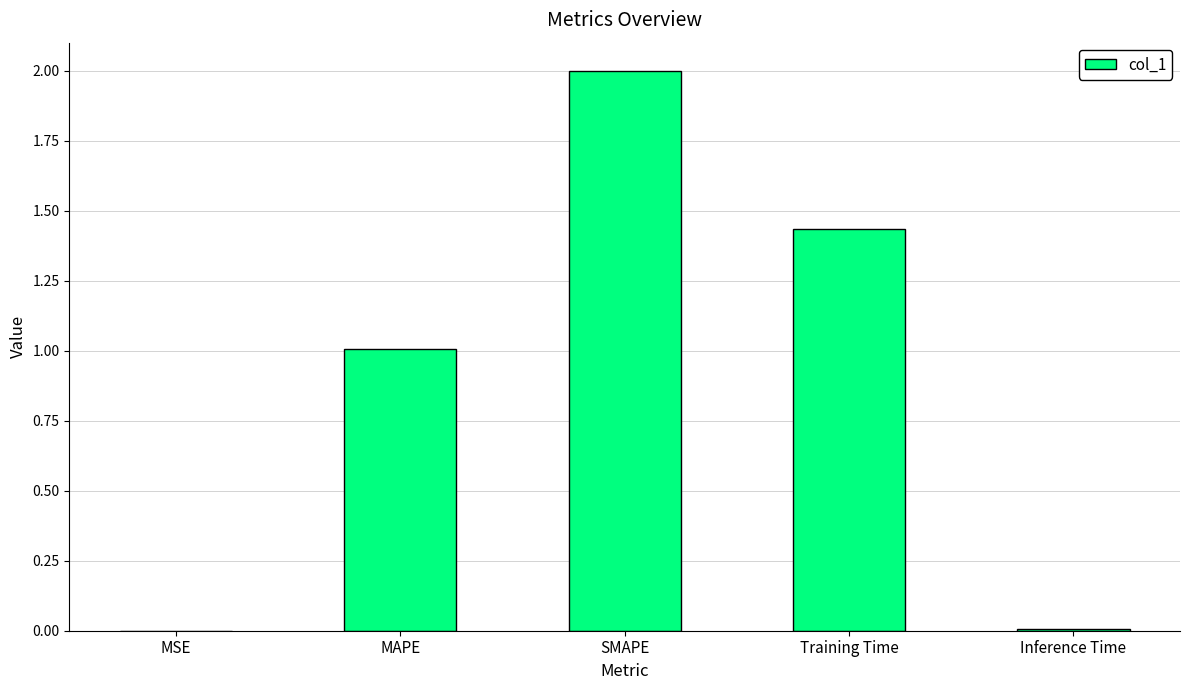

What is the average value?

0.9